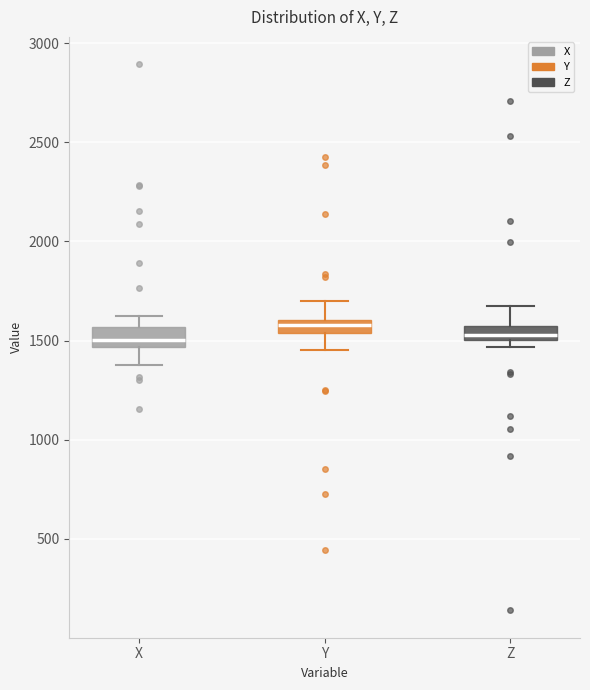

Which box's median line is the highest?

Y